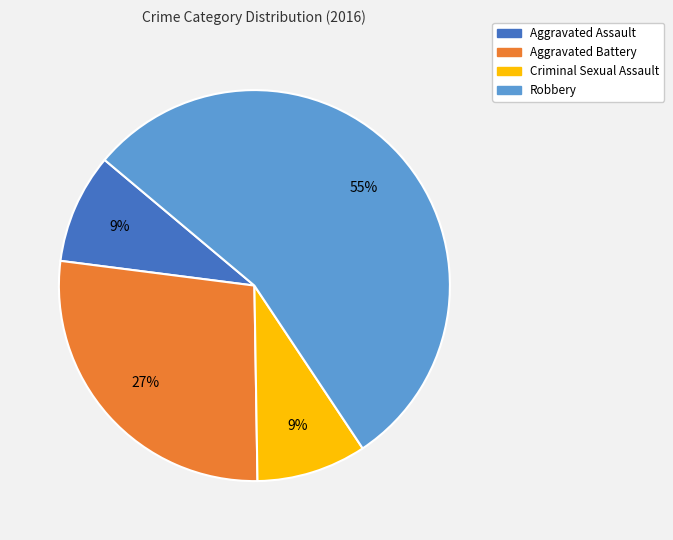

Count the number of slices in the pie.

4